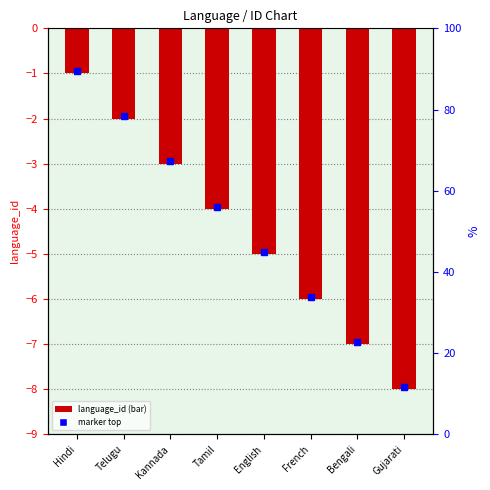

Reading right to left, what are all the values shown in this chart?

-8	-7	-6	-5	-4	-3	-2	-1